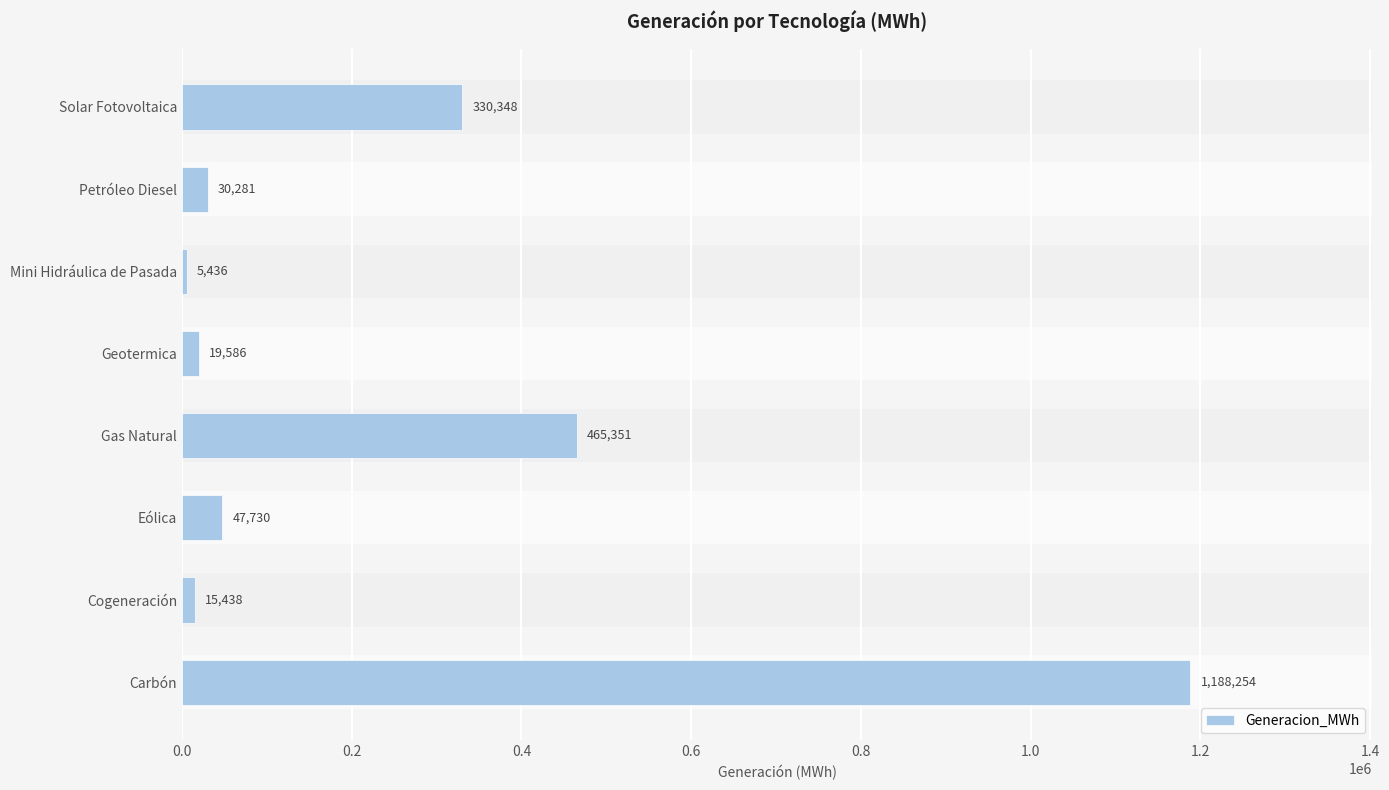

What is the smallest value displayed?

5435.7